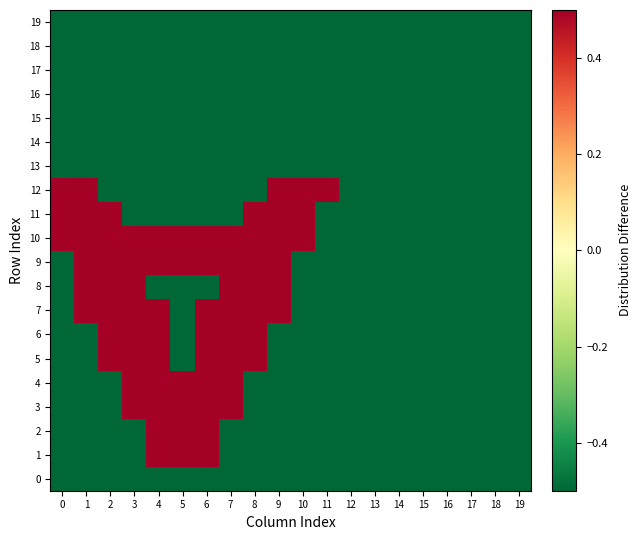

Which series has the largest range (max minus min)?

1